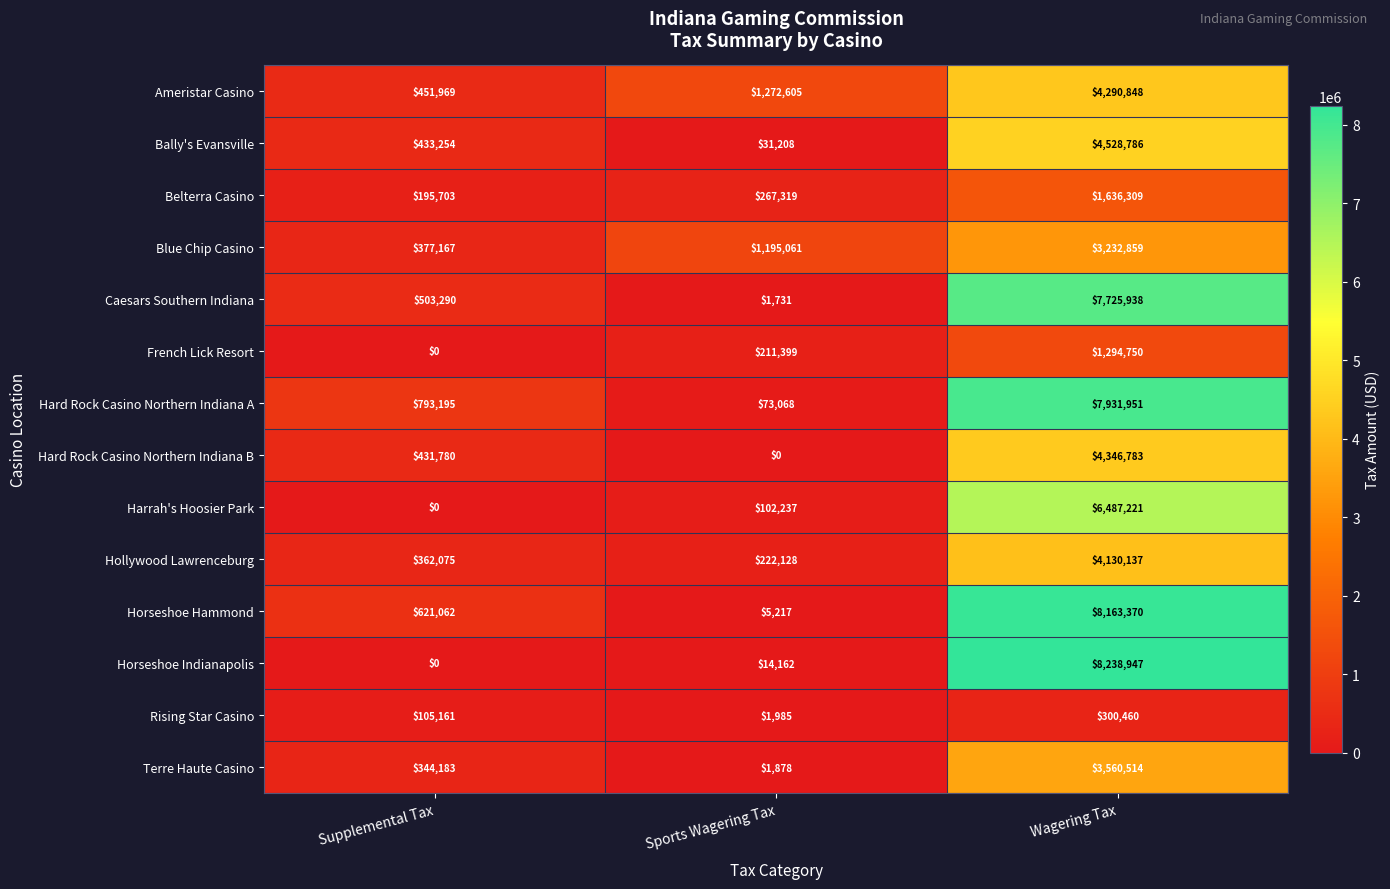

At how many categories does at least one series exceed 562900?

3